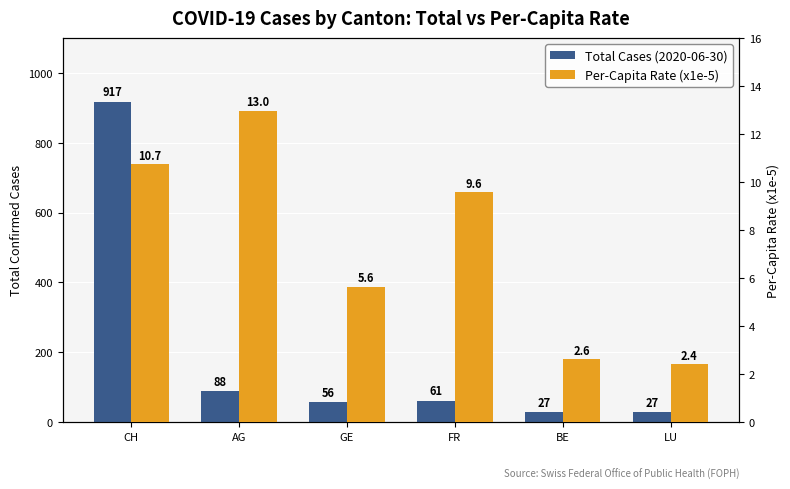

Reading left to right, list all the values displayed in this chart.

Total Cases (2020-06-30): 917.0	88.0	56.0	61.0	27.0	27.0
Per-Capita Rate (x1e-5): 10.7	13.0	5.6	9.6	2.6	2.4